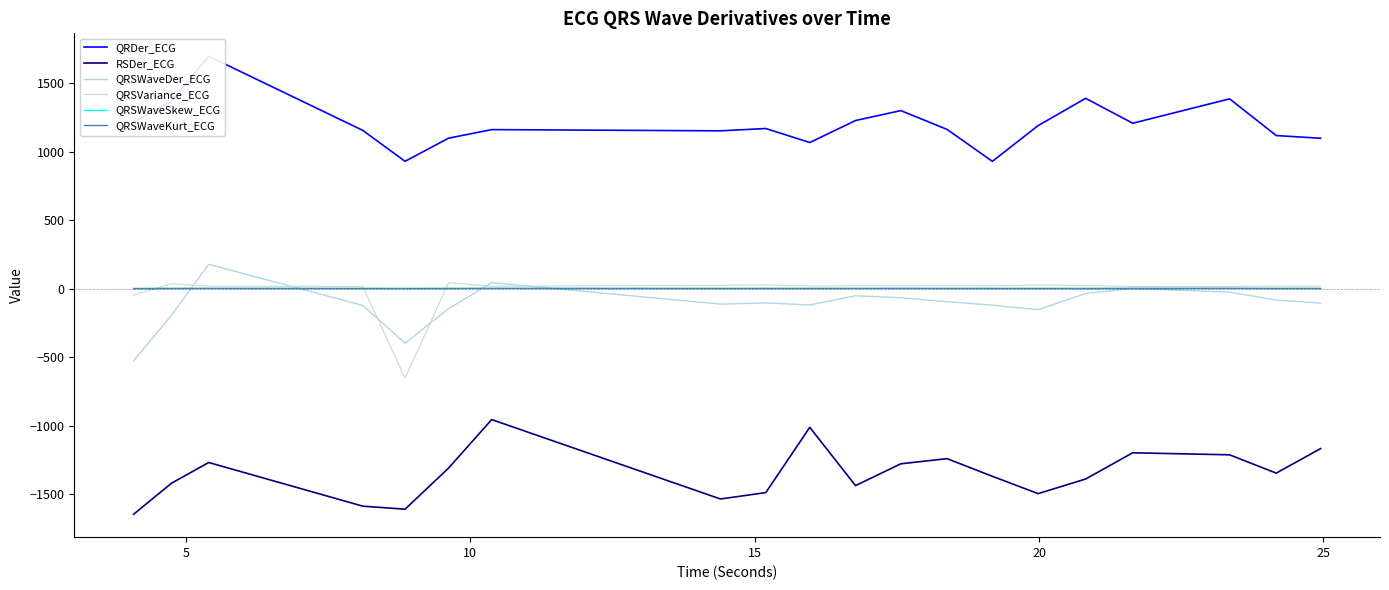

Reading left to right, what are all the values shown in this chart?

QRDer_ECG: 1214.3	1368.0	1694.8	1153.7	928.5	1097.3	1159.6	1150.8	1167.7	1065.6	1226.0	1298.3	1161.2	928.3	1188.8	1387.8	1206.1	1384.0	1116.3	1096.5
RSDer_ECG: -1645.3	-1419.5	-1267.9	-1586.5	-1608.4	-1308.4	-954.9	-1533.9	-1487.4	-1011.5	-1436.3	-1277.3	-1239.8	-1368.5	-1494.9	-1388.3	-1197.0	-1211.9	-1345.4	-1166.2
QRSWaveDer_ECG: -525.5	-195.2	177.1	-122.6	-397.9	-145.5	43.3	-113.1	-104.0	-119.1	-52.1	-66.4	-95.4	-120.3	-153.7	-35.2	1.0	-25.4	-83.1	-105.8
QRSVariance_ECG: -47.7	35.7	18.1	15.7	-652.4	42.6	17.1	24.2	27.6	19.0	20.2	20.5	20.7	20.1	26.3	23.2	15.4	15.0	18.6	18.8
QRSWaveSkew_ECG: 0.7	1.4	1.6	1.2	0.8	1.2	1.6	1.2	1.3	1.3	1.3	1.4	1.4	1.3	1.2	1.3	1.5	1.5	1.3	1.4
QRSWaveKurt_ECG: 0.4	1.1	1.3	1.0	0.8	1.0	1.5	1.0	1.0	1.0	1.1	1.4	1.2	0.9	1.0	0.7	1.3	1.6	0.9	1.2